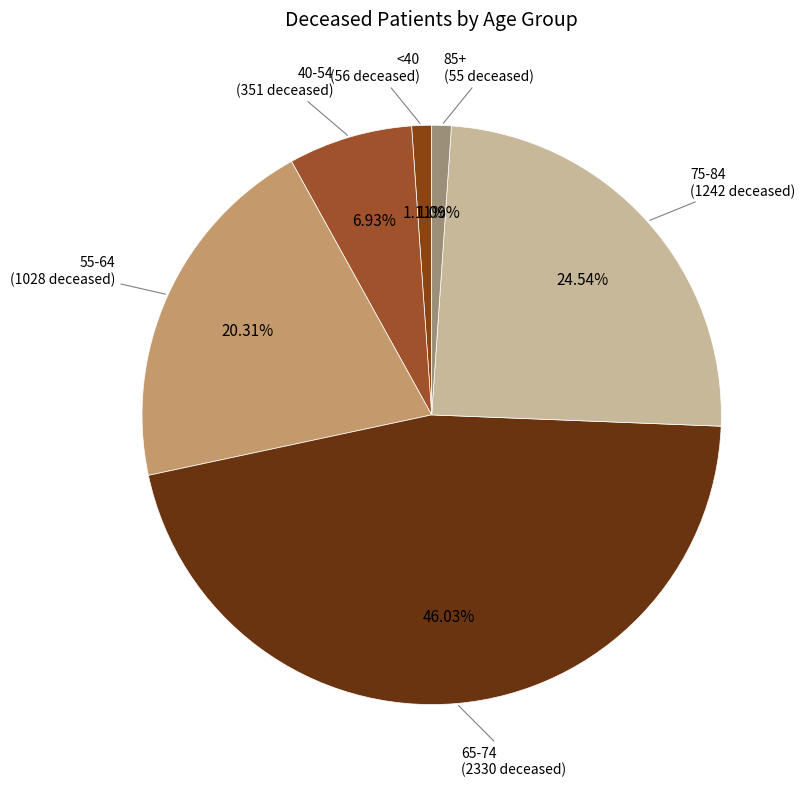

Does any single category account for the majority?

No